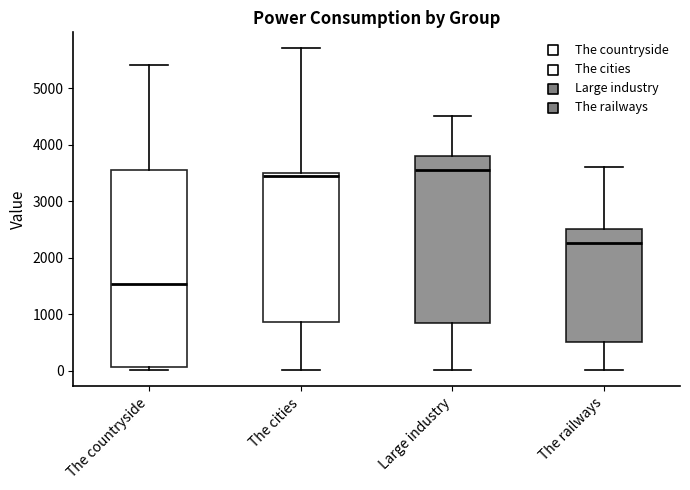

Where does the median line of the box for Large industry sit on the y-axis? The values are not printed on the chart, so give them approximately, as read against the axis.

3600